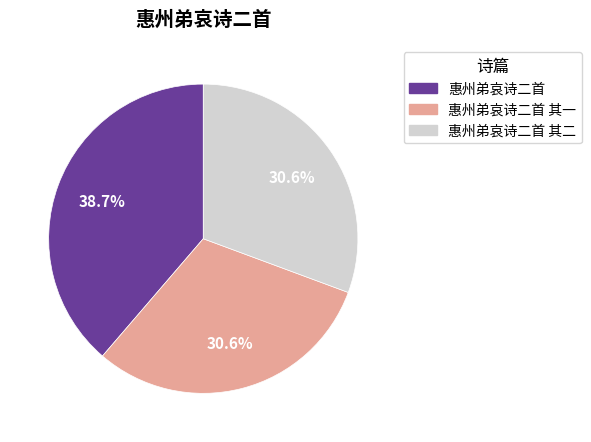

Is there any slice that represents more than half of the pie?

No